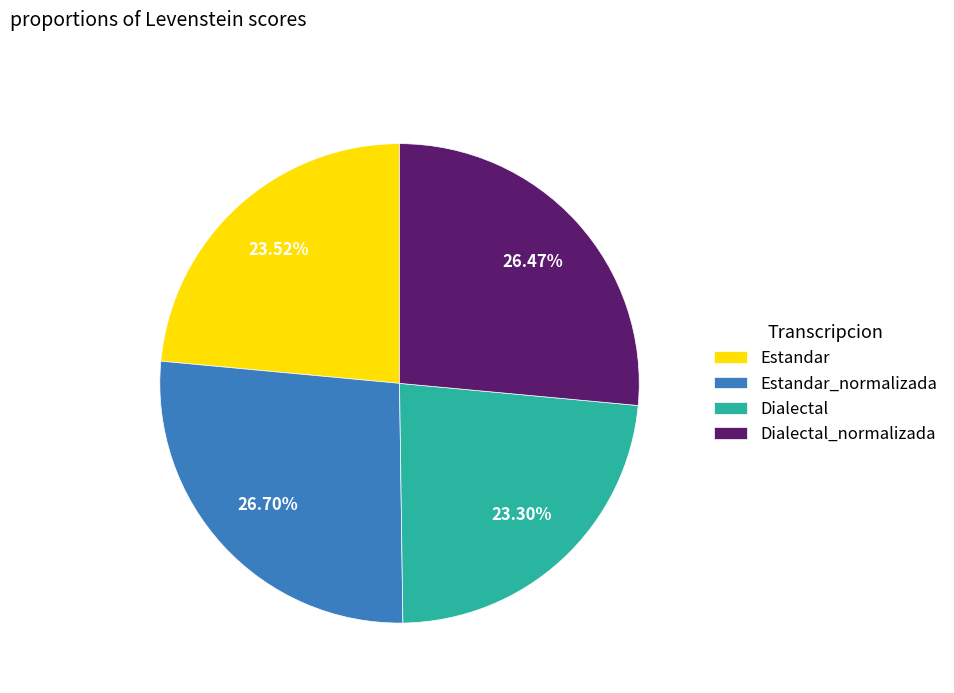

Count the number of slices in the pie.

4